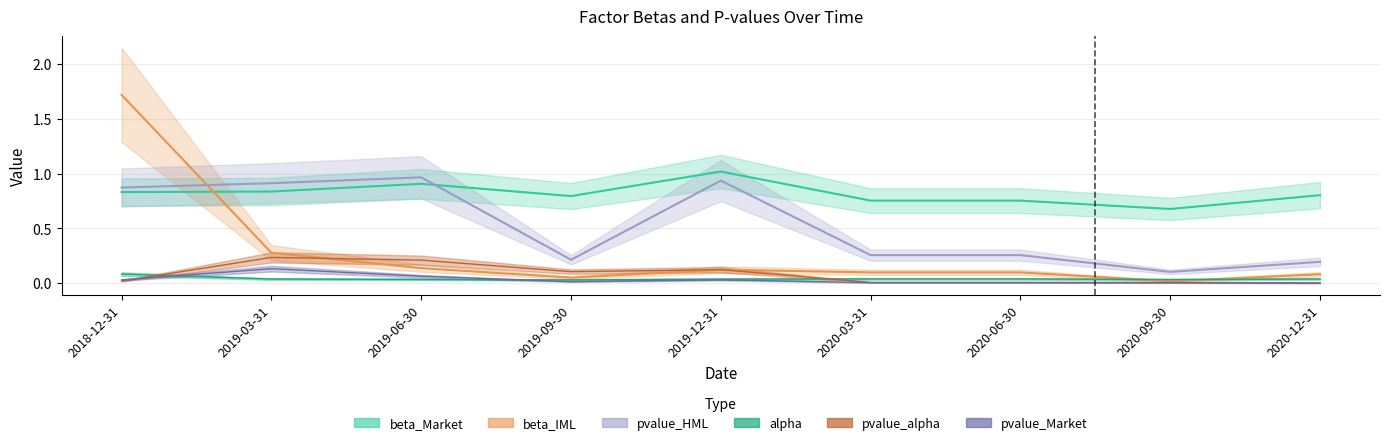

True or false: beta_Market and pvalue_Market cross at least once.

False